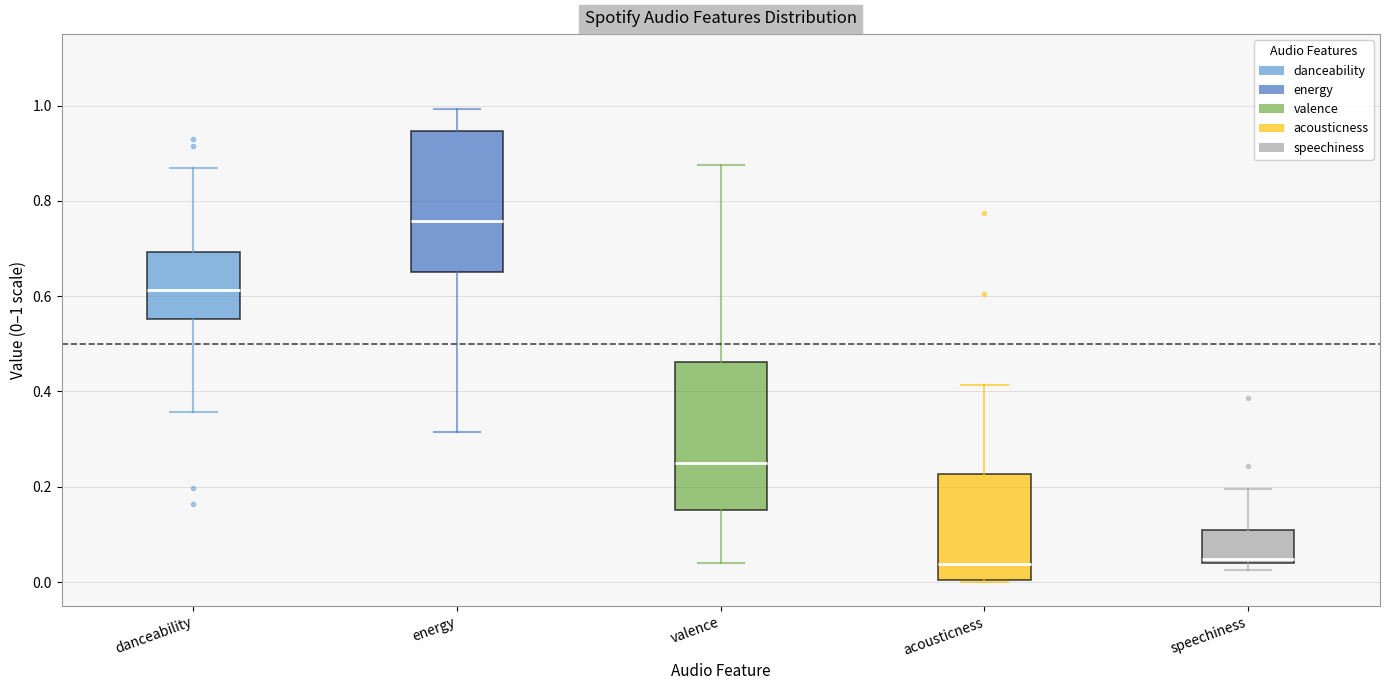

Where does the upper whisker of the box for speechiness end on the y-axis? The values are not printed on the chart, so give them approximately, as read against the axis.

0.20